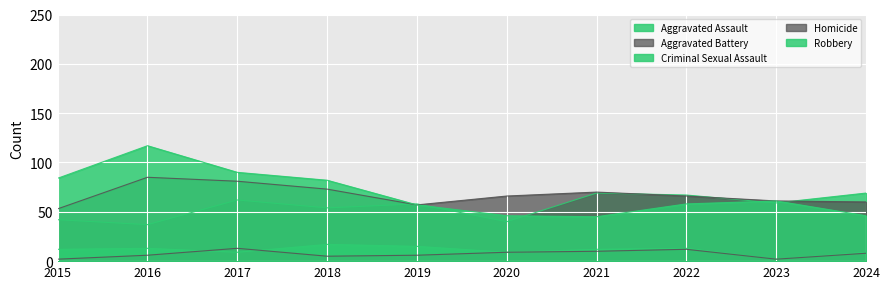

At which category is the sum across all series the highest?

2016